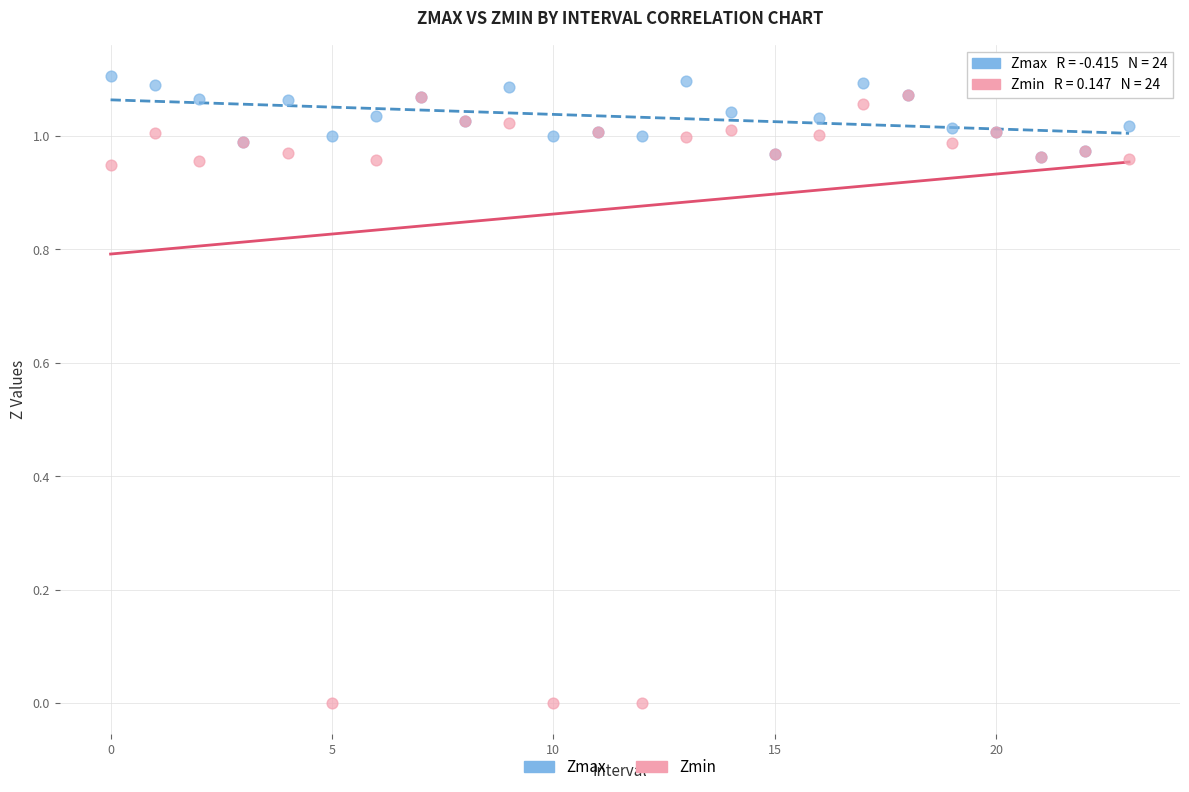

What are all the series names shown in the legend?

Zmax, Zmin